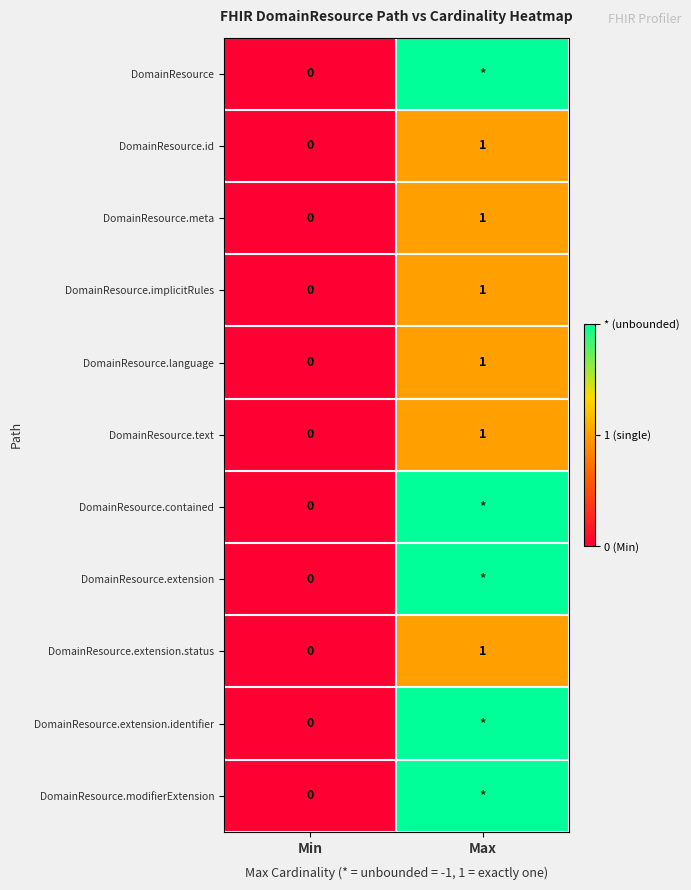

At which label is DomainResource.id closest to 0?

Min